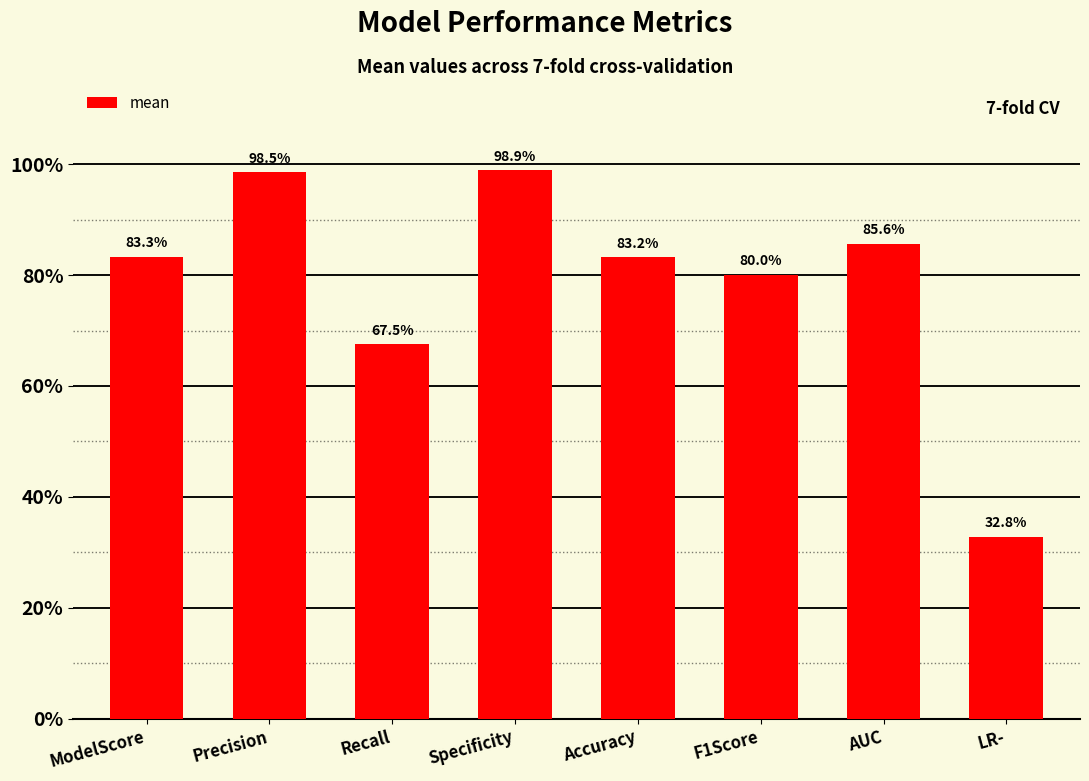

Between AUC and F1Score, which is larger?

AUC